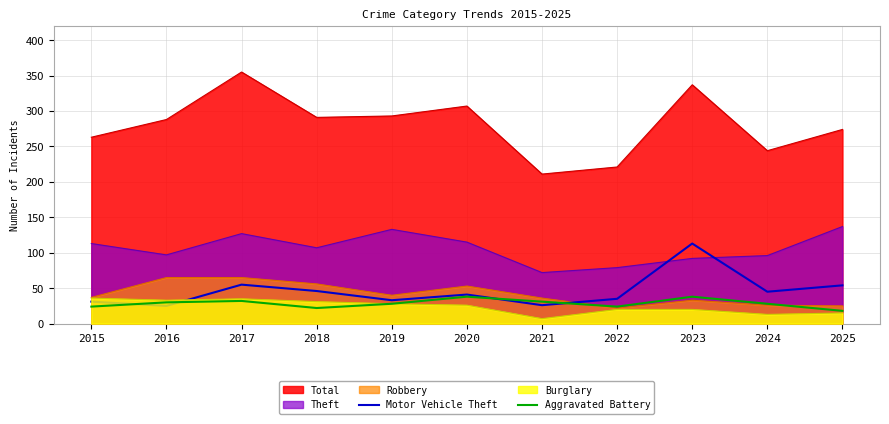

What is the value of the Motor Vehicle Theft point at the 10th from the left?

45